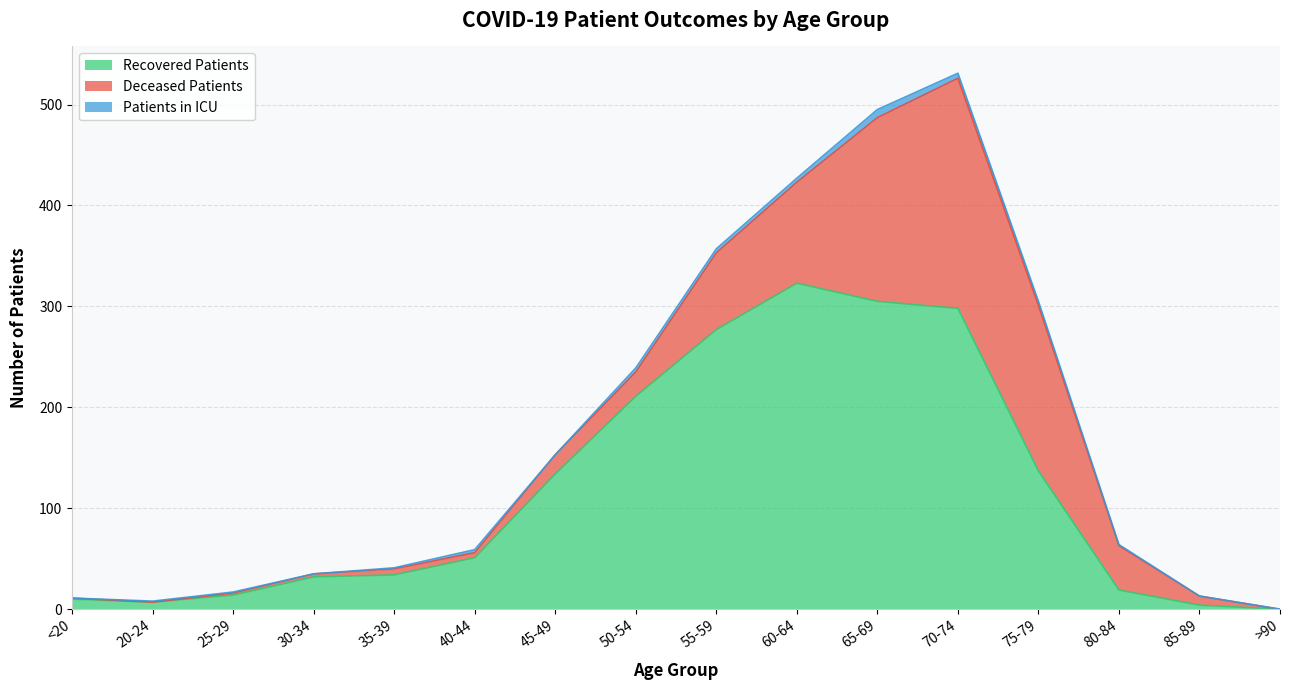

What is the difference between the maximum and minimum values in the recovered_patients series?

323